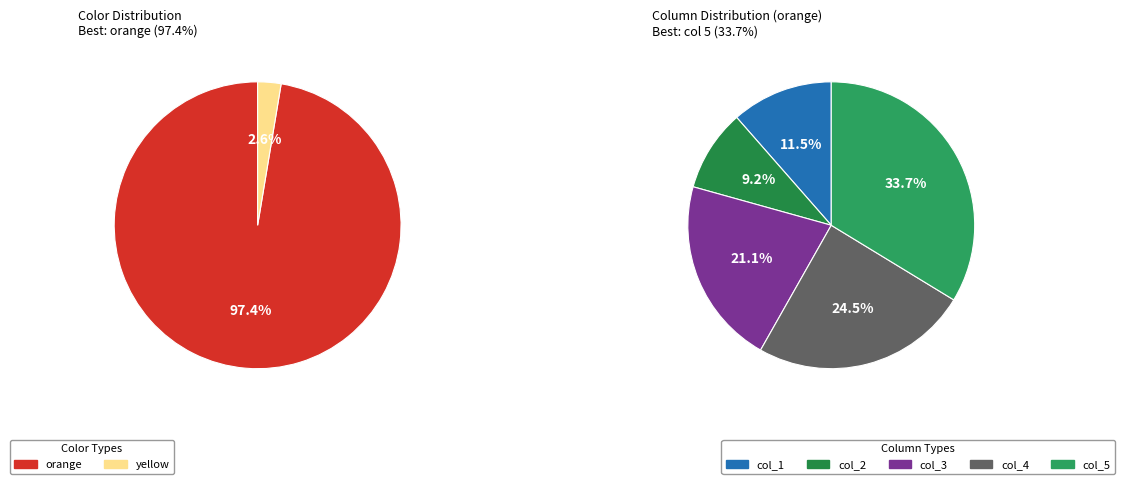

Which has a higher value, 2 or 3?

3